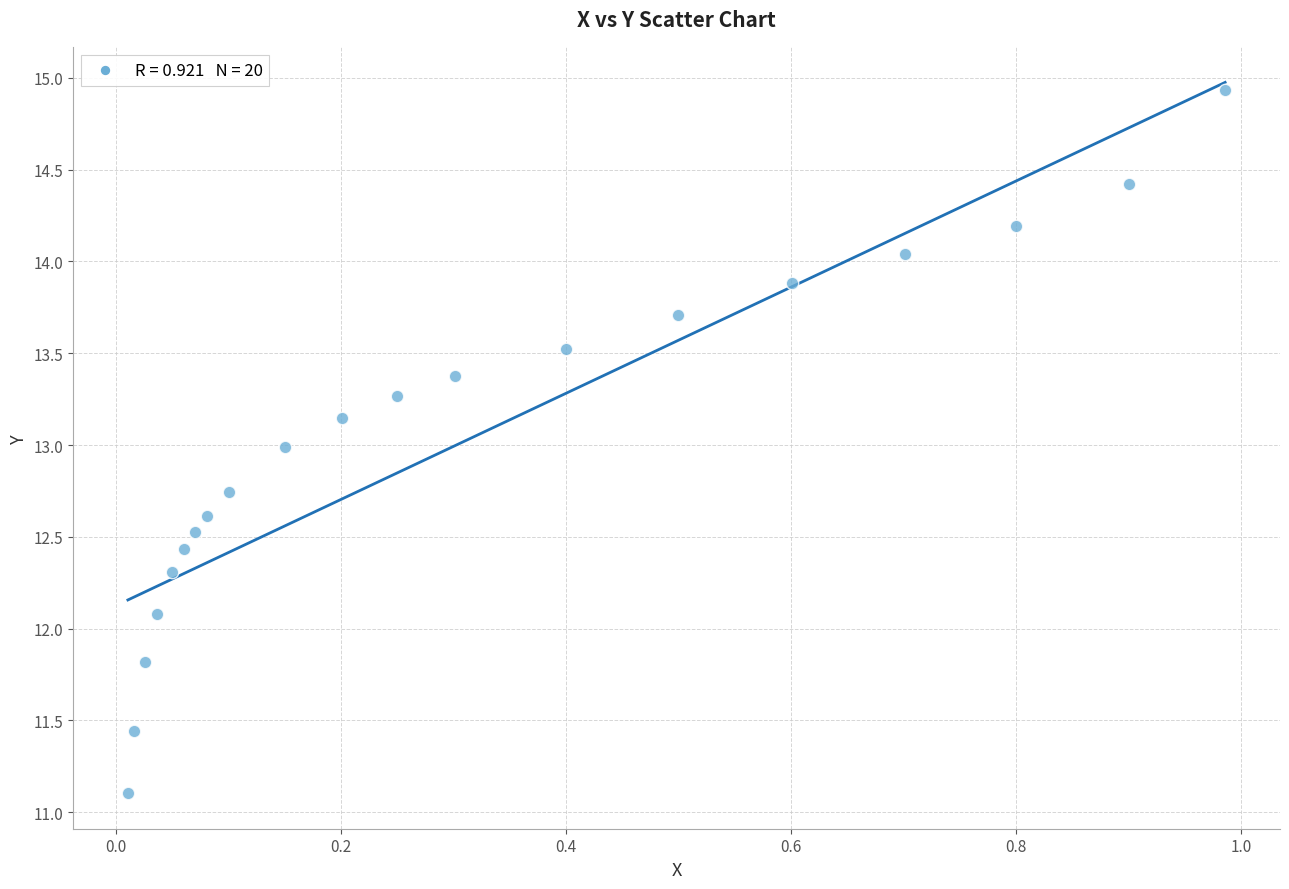

What is the range of Y values (max minus min)?

3.8